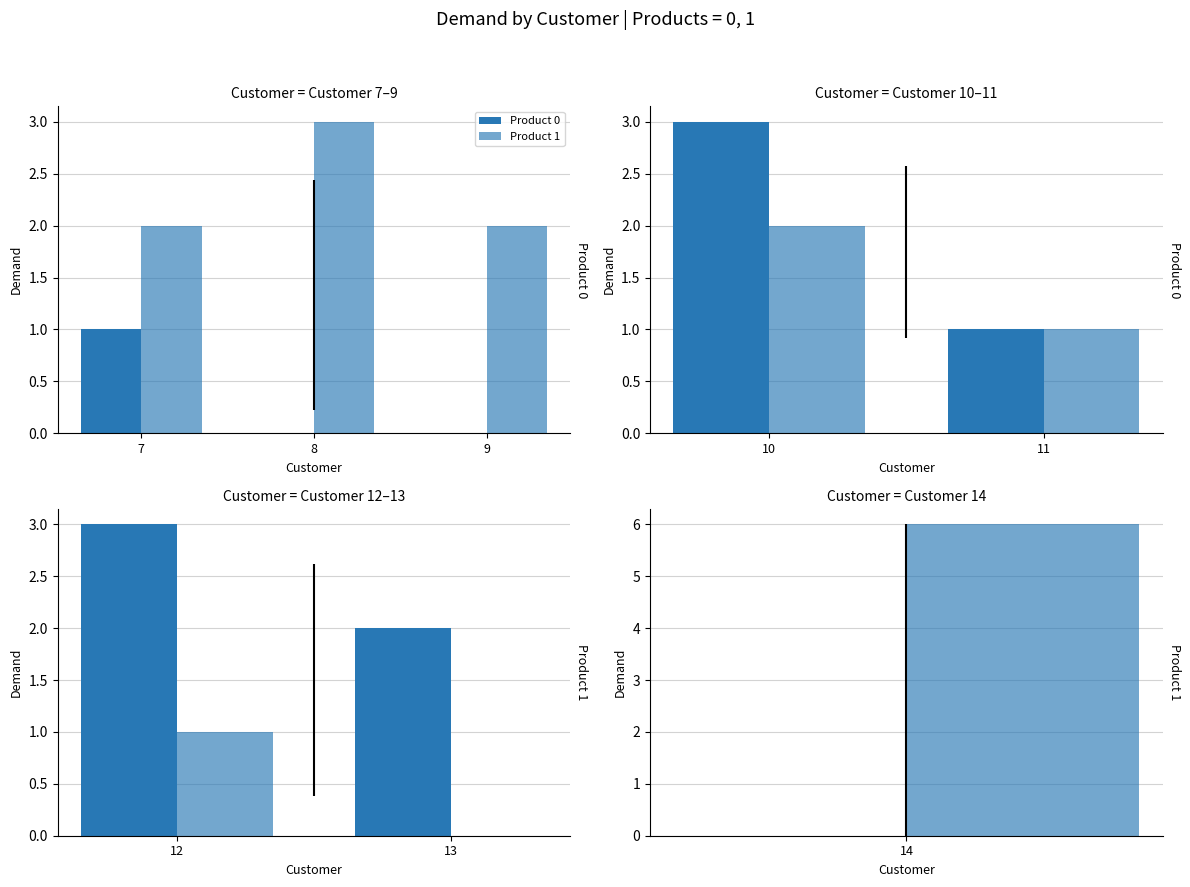

What is the value of the Product 0 bar at the 1st from the left?

3